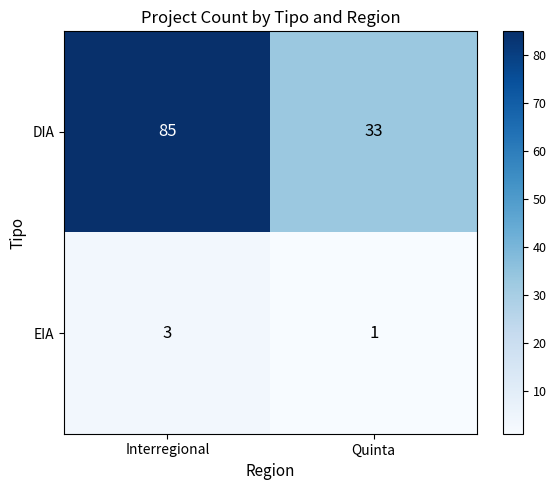

What is the greatest value displayed?

85